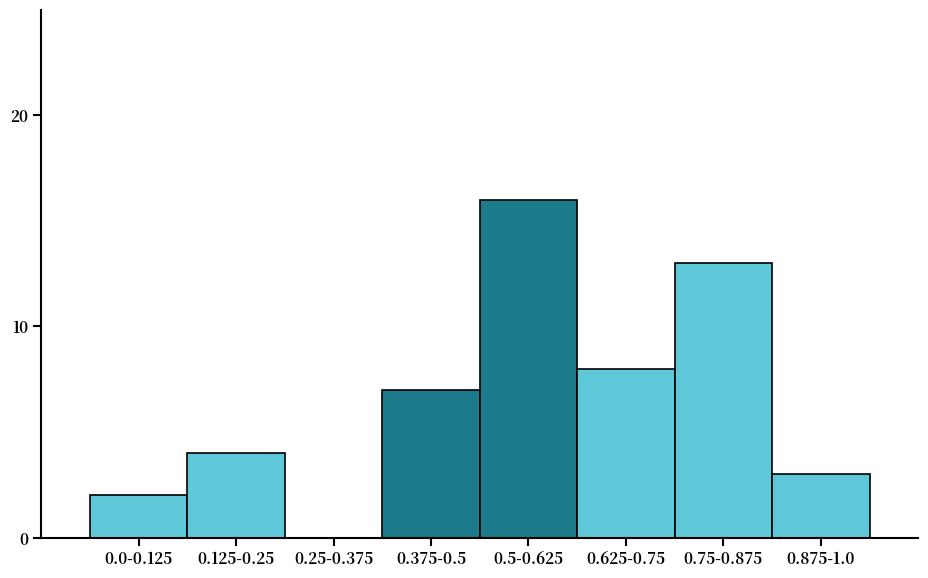

Reading left to right, transcribe all the data shown in this chart.

0.0-0.125=2	0.125-0.25=4	0.25-0.375=0	0.375-0.5=7	0.5-0.625=16	0.625-0.75=8	0.75-0.875=13	0.875-1.0=3